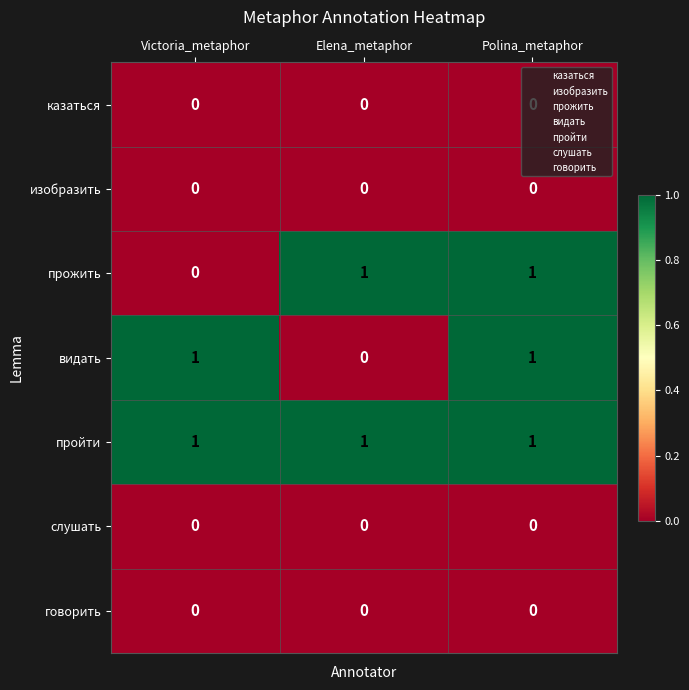

At how many categories does at least one series exceed 0?

3